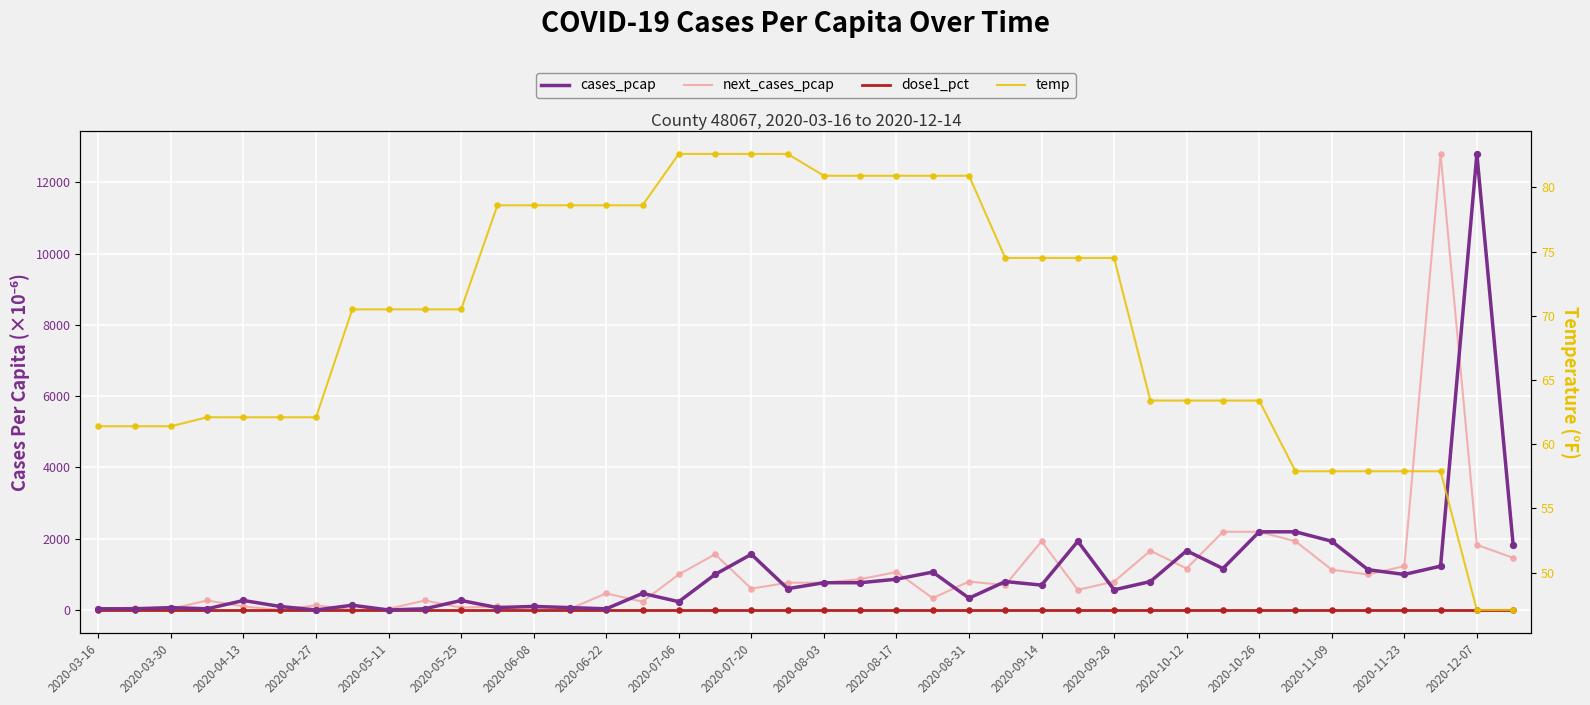

What are all the series names shown in the legend?

cases_pcap, next_cases_pcap, dose1_pct, temp